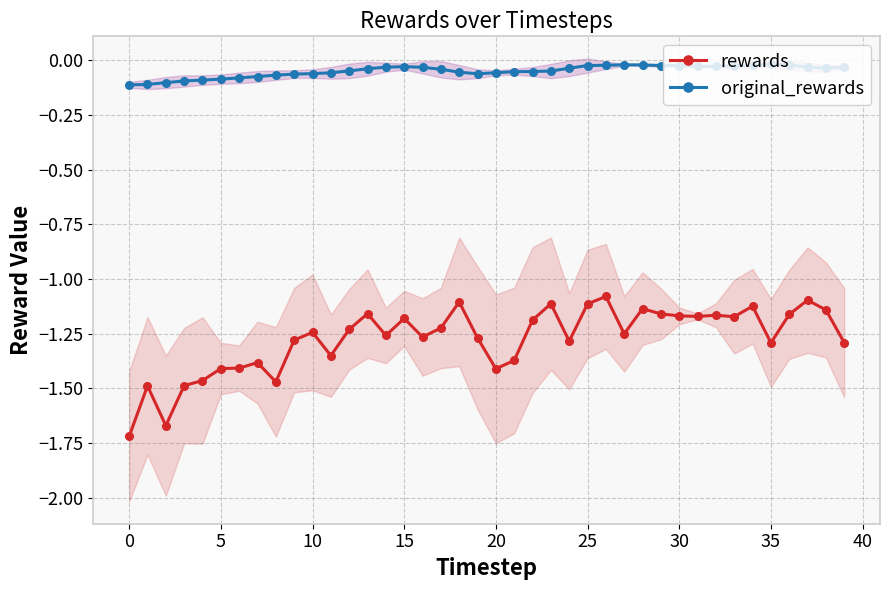

True or false: rewards and original_rewards intersect in this chart.

False